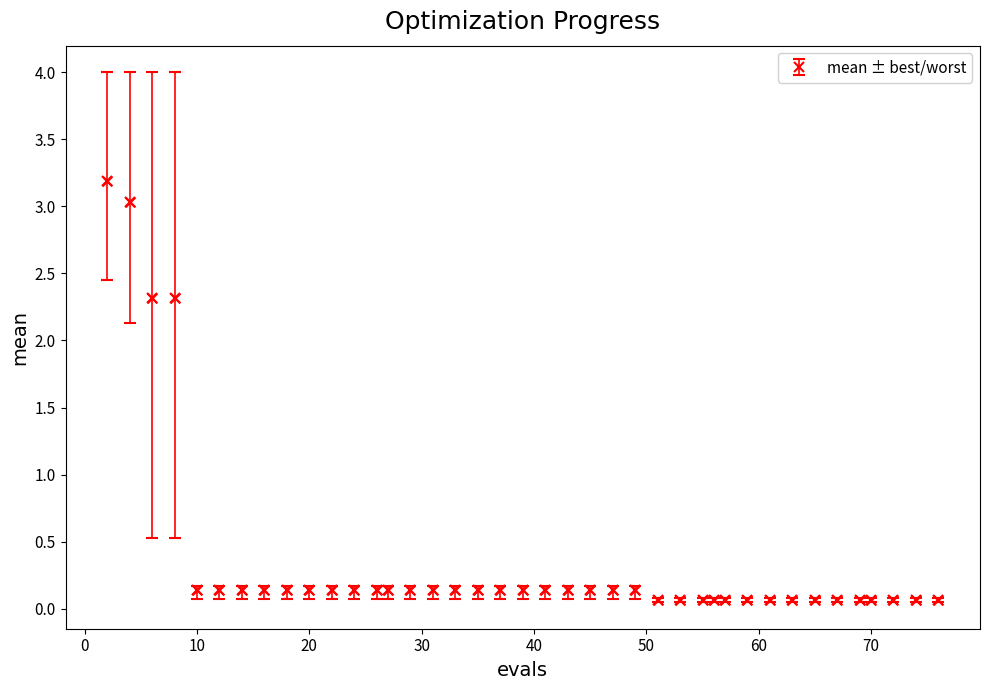

What is the difference between the maximum and minimum values?

3.1